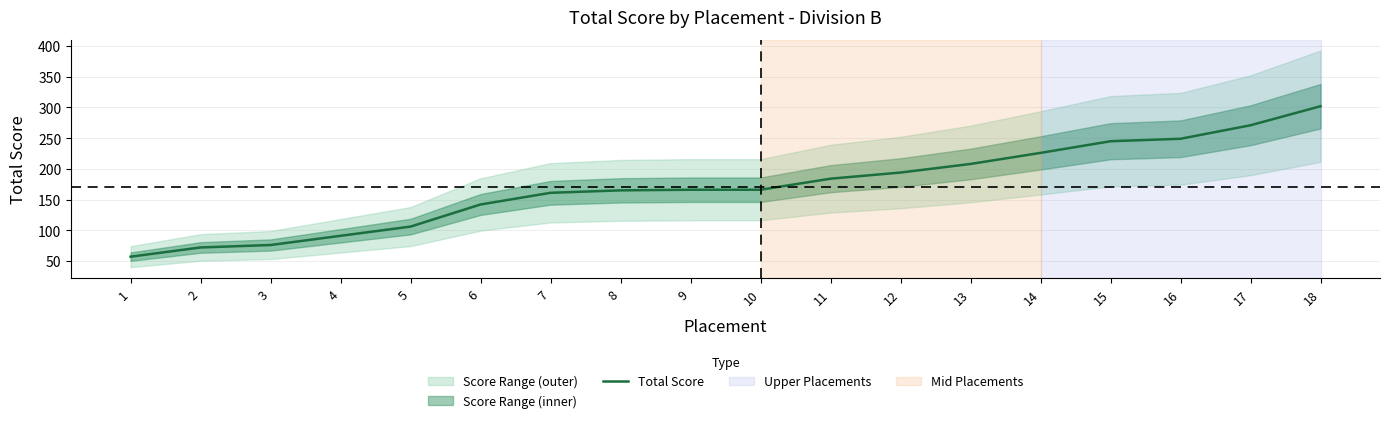

What is the value of the 16th point from the left?

249